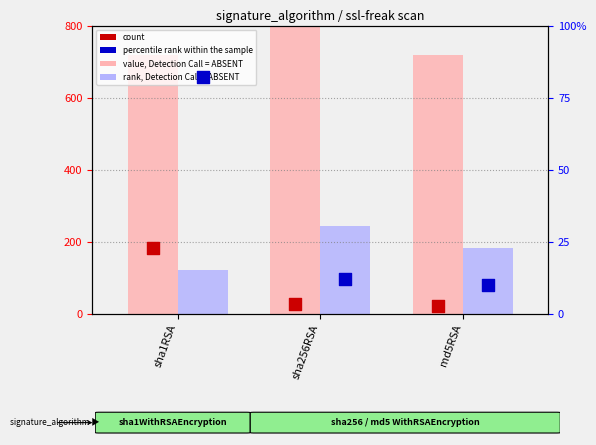

Which series has the largest total across all categories?

value, Detection Call = ABSENT